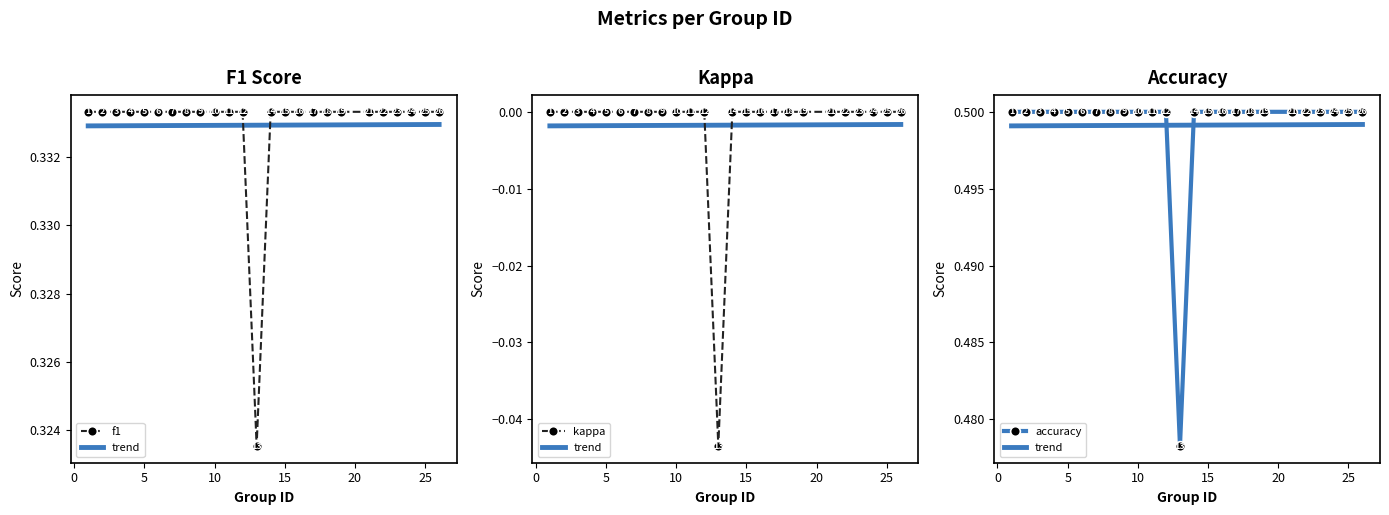

True or false: kappa and f1 cross at least once.

False